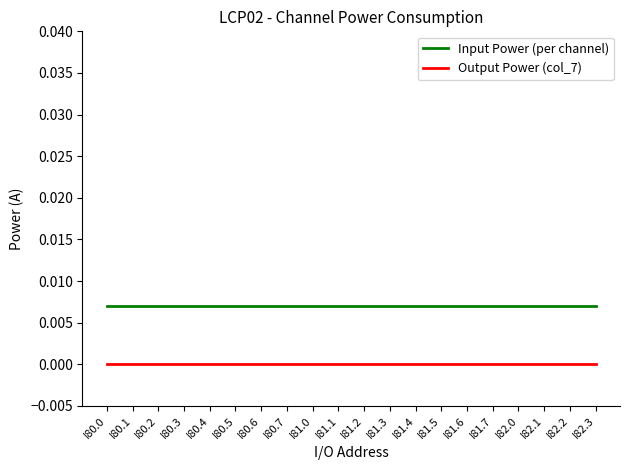

The Output Power (col_7) series shows 0.0 at I81.6. True or false?

True